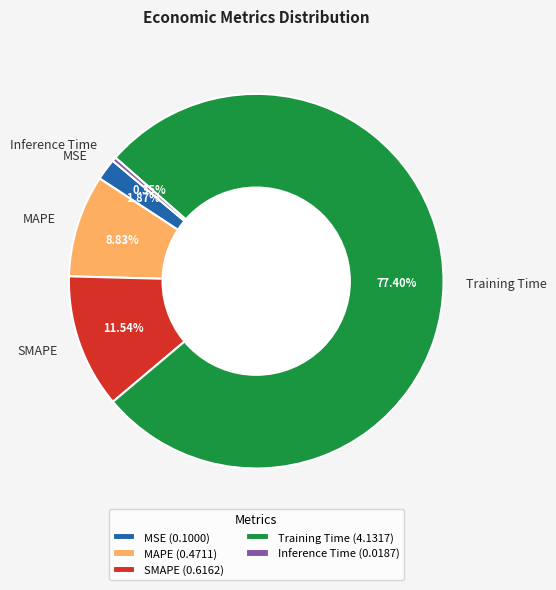

To the nearest percent, what is the difference between the MAPE and Inference Time slice percentages?

8%